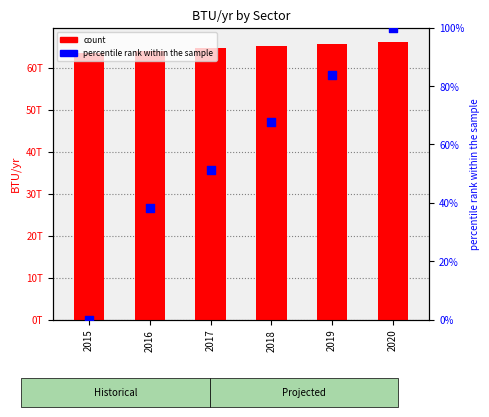

Which series has the largest total across all categories?

count